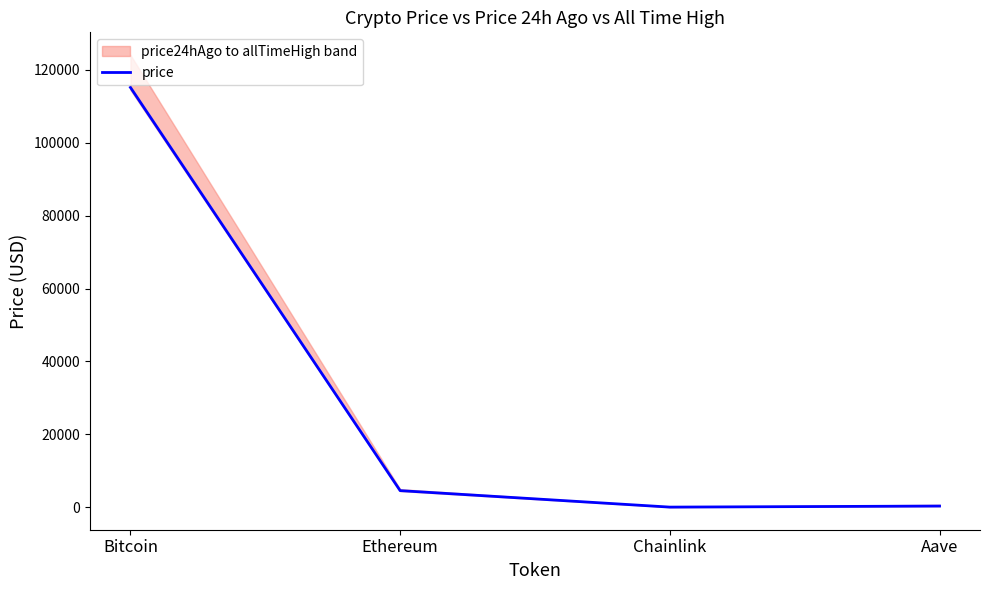

What is the label of the 2nd point from the left?

Ethereum